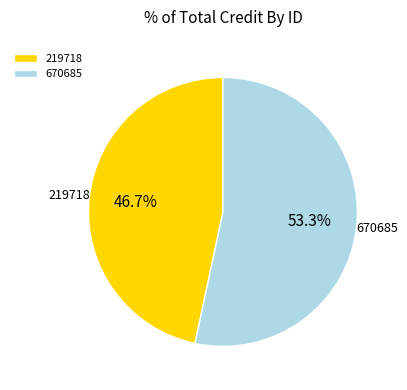

Combined, what portion of the pie is 670685 and 219718?

100.0%